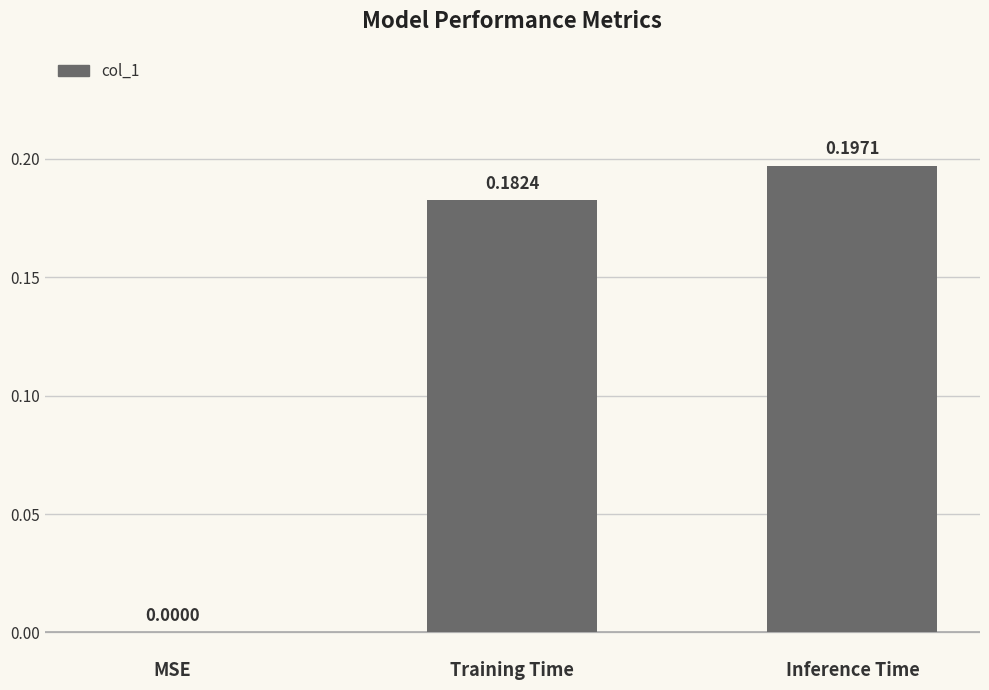

What is the sum of all values?

0.4